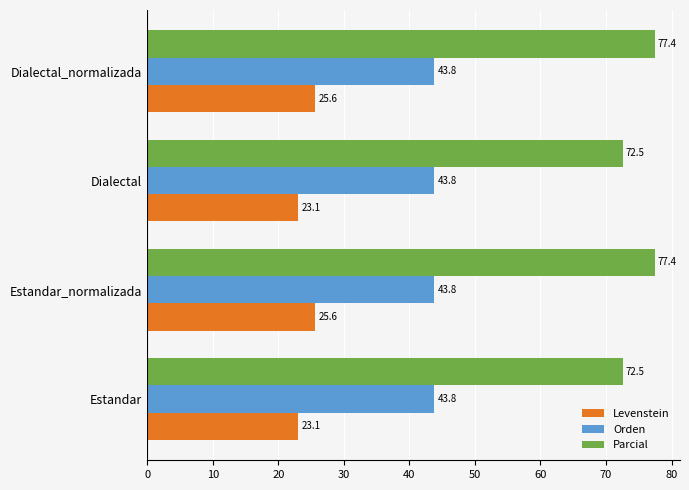

Is it true that Parcial equals 116.8 at Estandar?

False